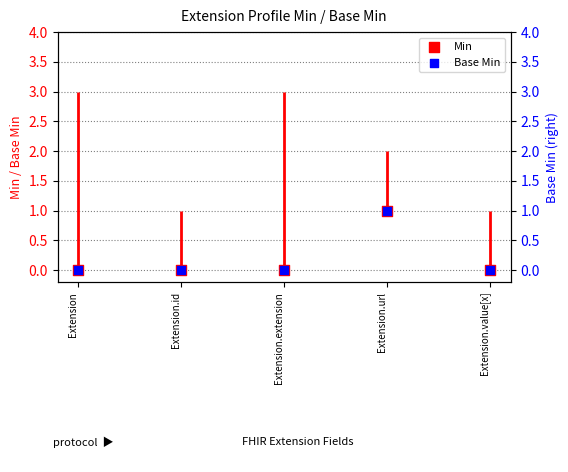

Which series reaches the minimum Y coordinate?

Min